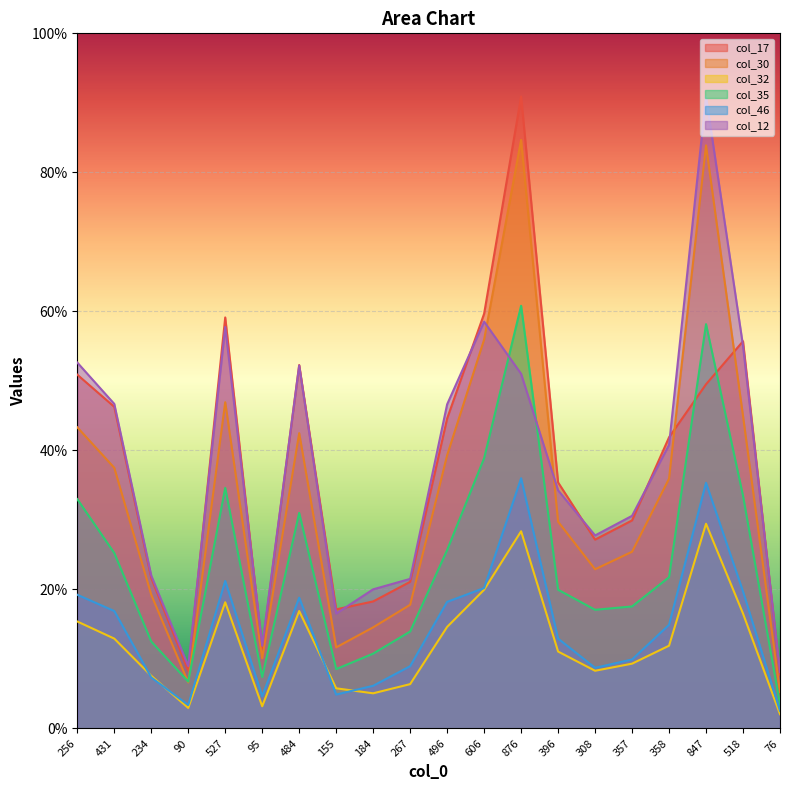

Reading left to right, extract all data points from this chart.

col_17: 847	770	360	138	984	192	870	285	304	351	742	993	1513	589	452	498	697	824	927	129
col_30: 721	624	320	110	781	168	707	194	242	296	654	931	1409	495	381	423	598	1396	748	87
col_32: 256	215	126	49	302	53	281	96	84	106	243	332	472	184	138	155	198	490	275	34
col_35: 549	420	208	112	576	123	516	142	179	232	427	647	1012	332	284	292	362	968	557	57
col_46: 320	281	122	56	353	77	313	81	102	149	303	336	599	215	145	165	248	588	328	42
col_12: 876	777	366	149	961	198	869	275	333	358	776	974	849	570	462	509	679	1513	916	135